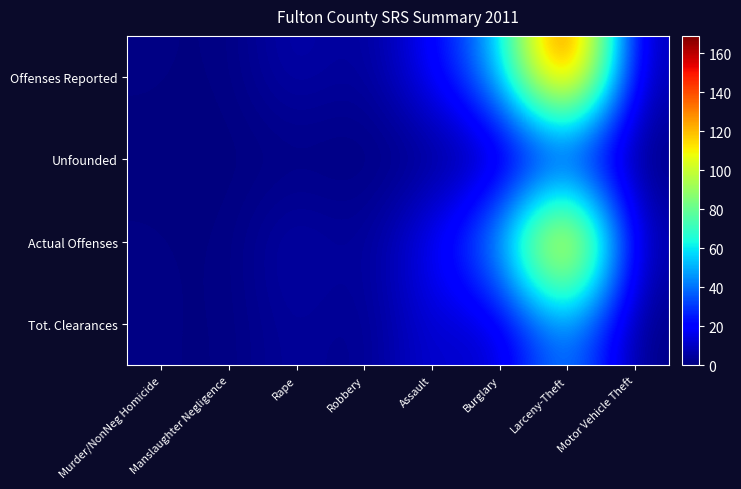

Reading right to left, list all the values displayed in this chart.

Offenses Reported: Motor Vehicle Theft=5	Larceny-Theft=169	Burglary=49	Assault=19	Robbery=2	Rape=8	Manslaughter Negligence=0	Murder/NonNeg Homicide=1
Unfounded: Motor Vehicle Theft=0	Larceny-Theft=11	Burglary=1	Assault=0	Robbery=0	Rape=0	Manslaughter Negligence=0	Murder/NonNeg Homicide=0
Actual Offenses: Motor Vehicle Theft=5	Larceny-Theft=158	Burglary=48	Assault=19	Robbery=2	Rape=8	Manslaughter Negligence=0	Murder/NonNeg Homicide=1
Tot. Clearances: Motor Vehicle Theft=0	Larceny-Theft=50	Burglary=8	Assault=14	Robbery=1	Rape=5	Manslaughter Negligence=0	Murder/NonNeg Homicide=1